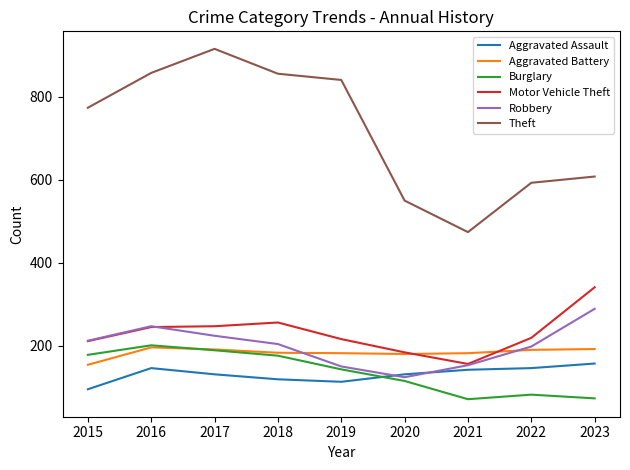

The value of Aggravated Battery at 2020 is 180. True or false?

True